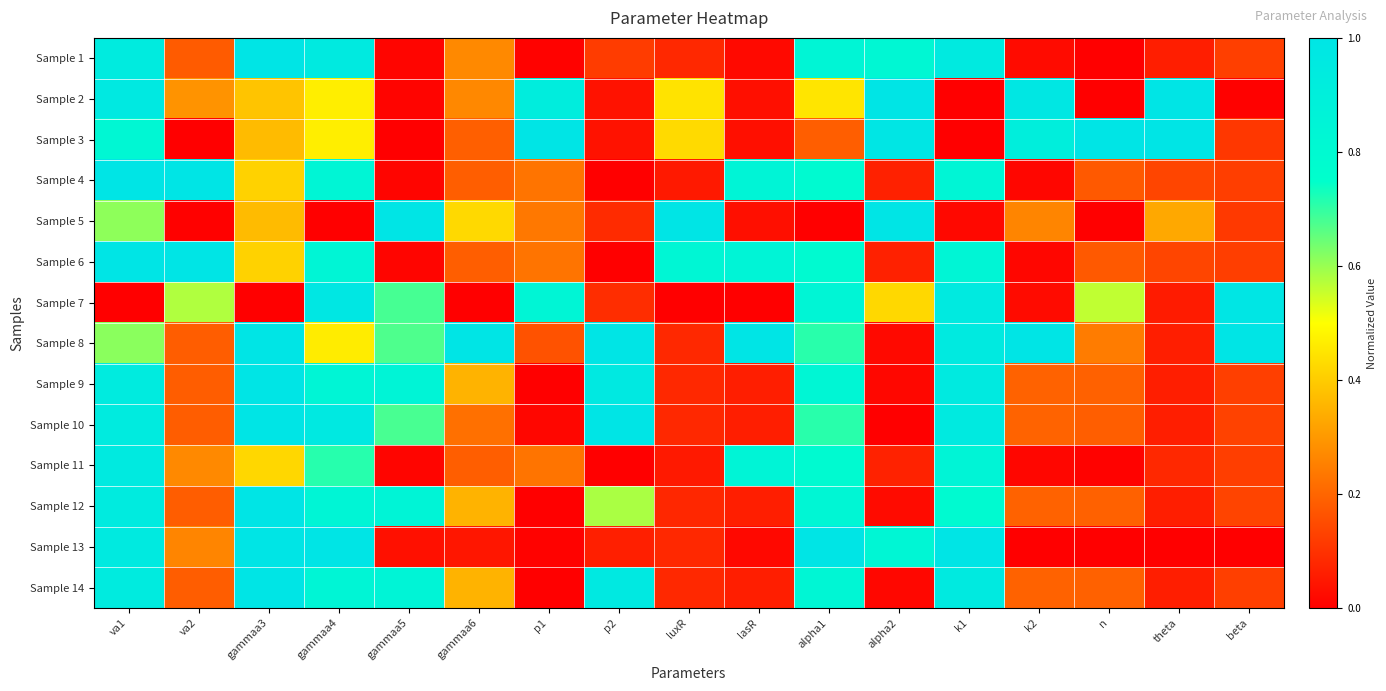

What is the total value across all series at beta?

3.2